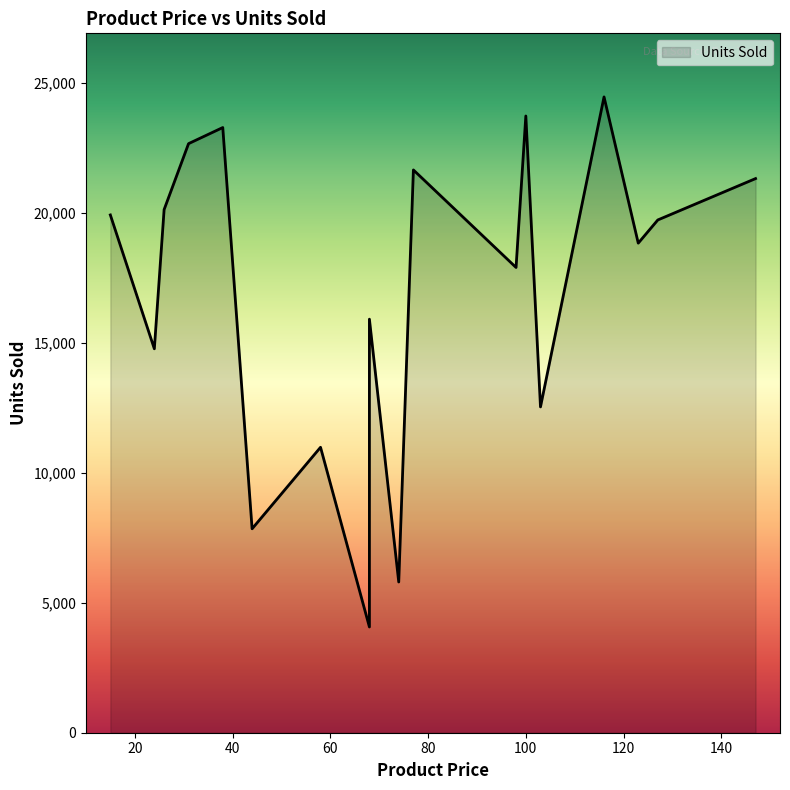

What is the greatest value displayed?

24462